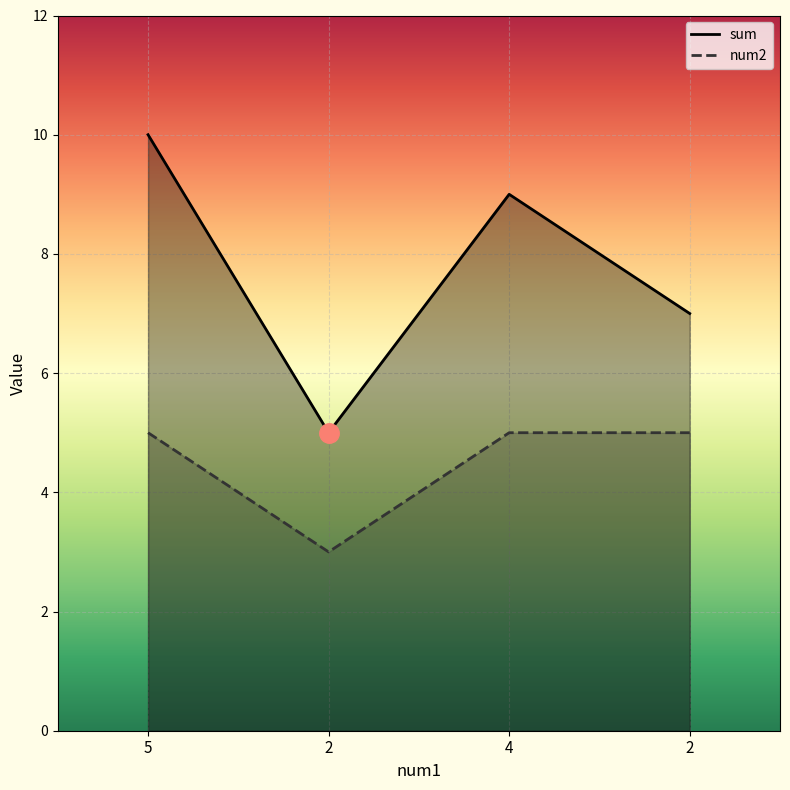

What is the maximum value for num2?

5